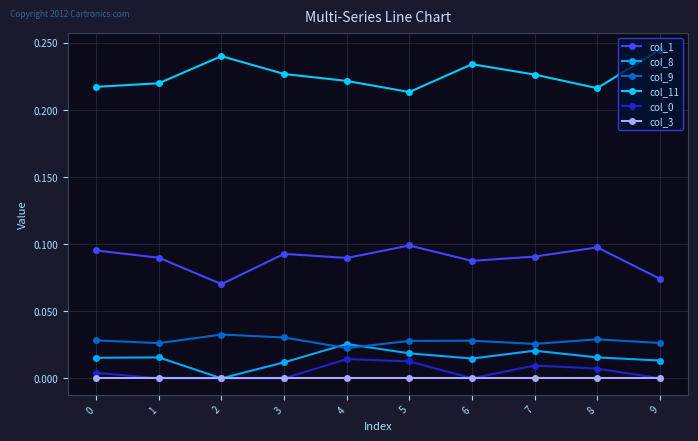

How many interior local peaks does the col_8 series have?

3